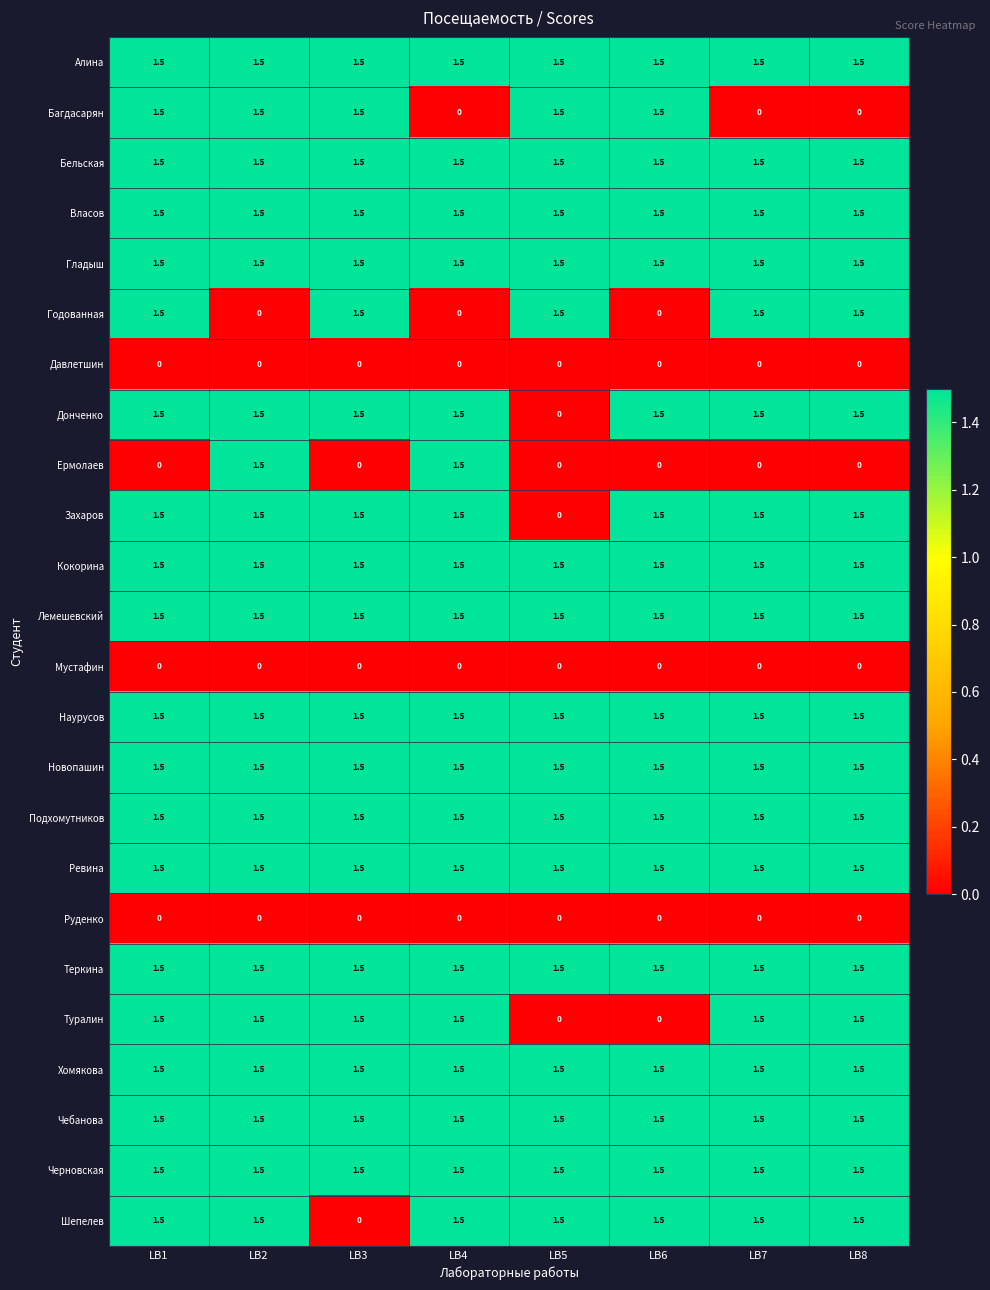

What is the maximum value shown in the chart?

1.5